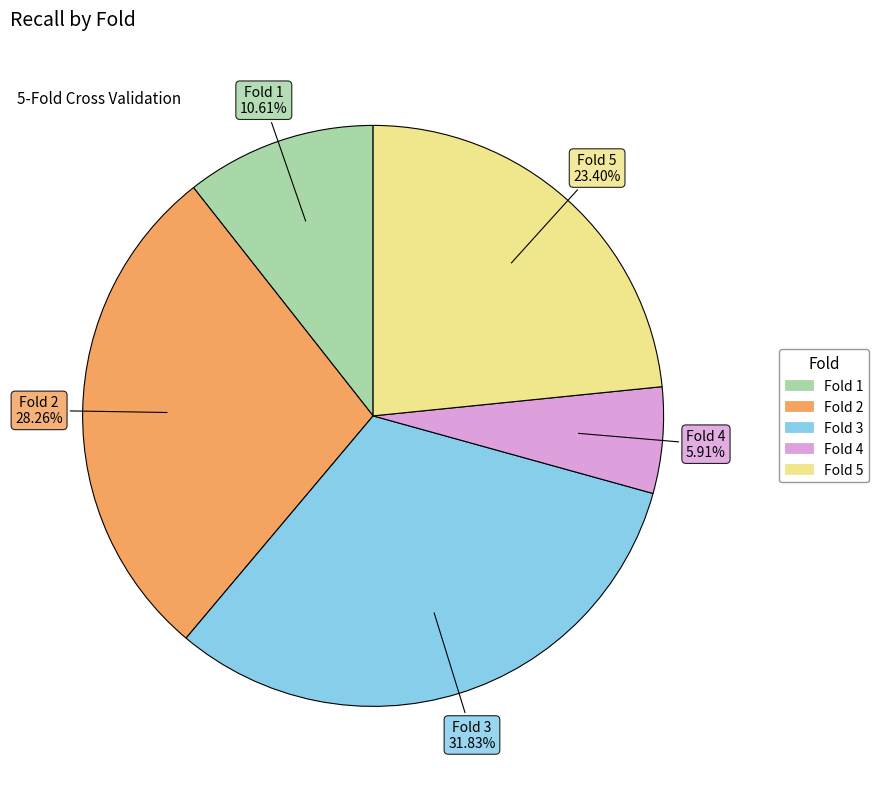

Which category has the smallest portion of the pie?

Fold 4